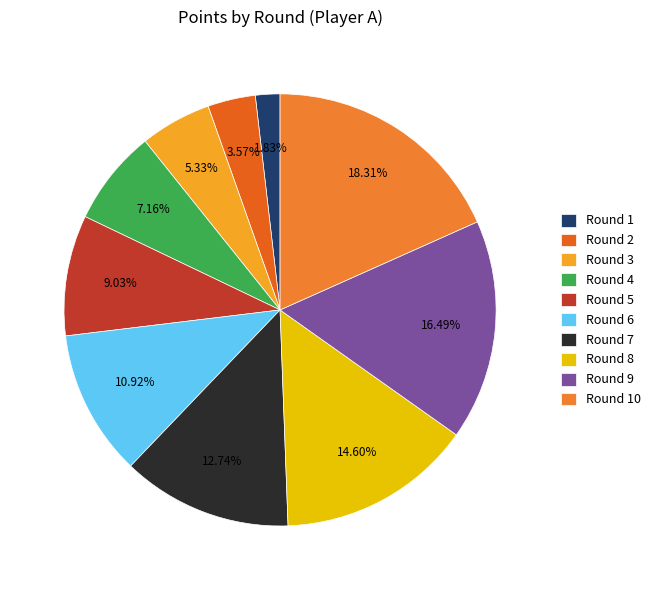

True or false: Round 4 accounts for 7% of the total.

True